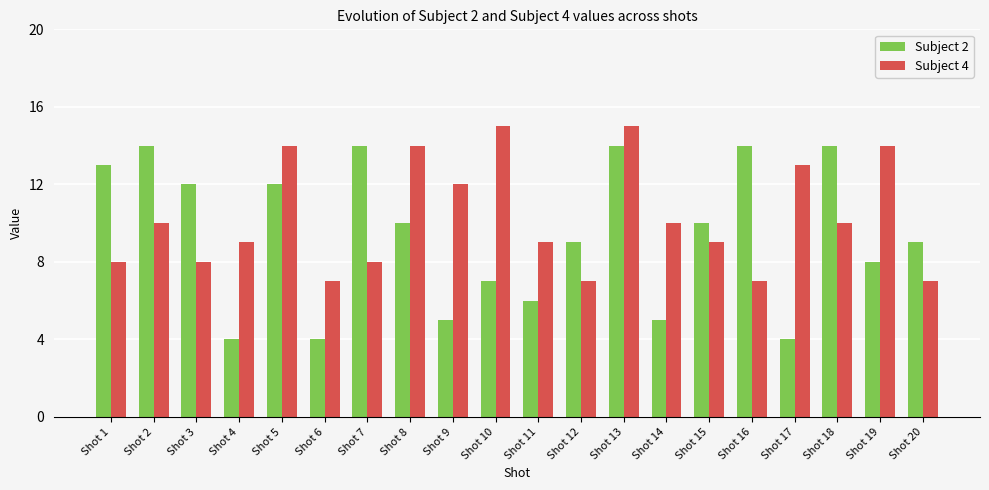

How many Subject 2 values are between 6 and 14?

15